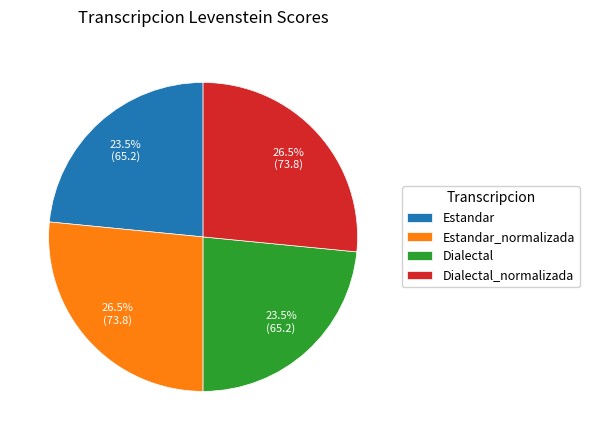

What is the ratio of the value at Dialectal to the value at Estandar_normalizada?

0.9